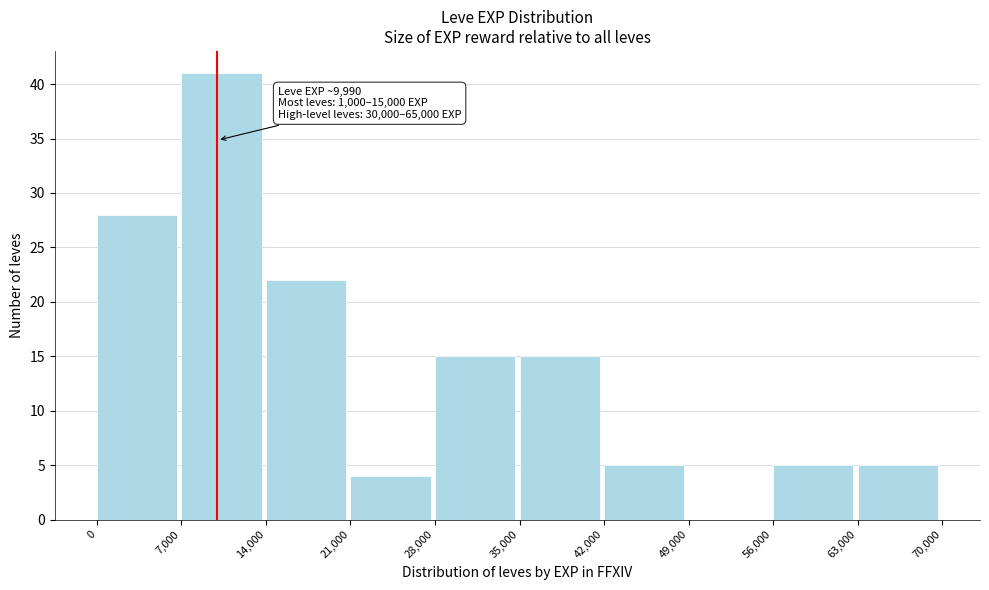

Over which range of the x-axis is the bar tallest?

7,000 to 14,000